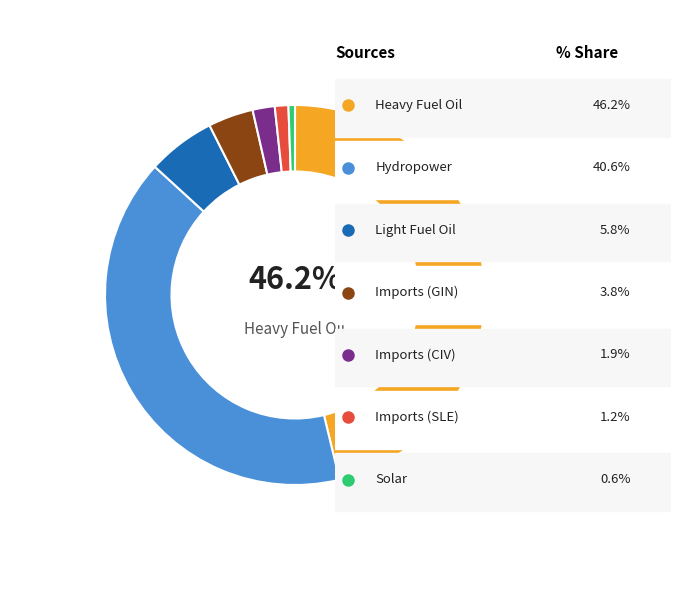

Is there any slice that represents more than half of the pie?

No